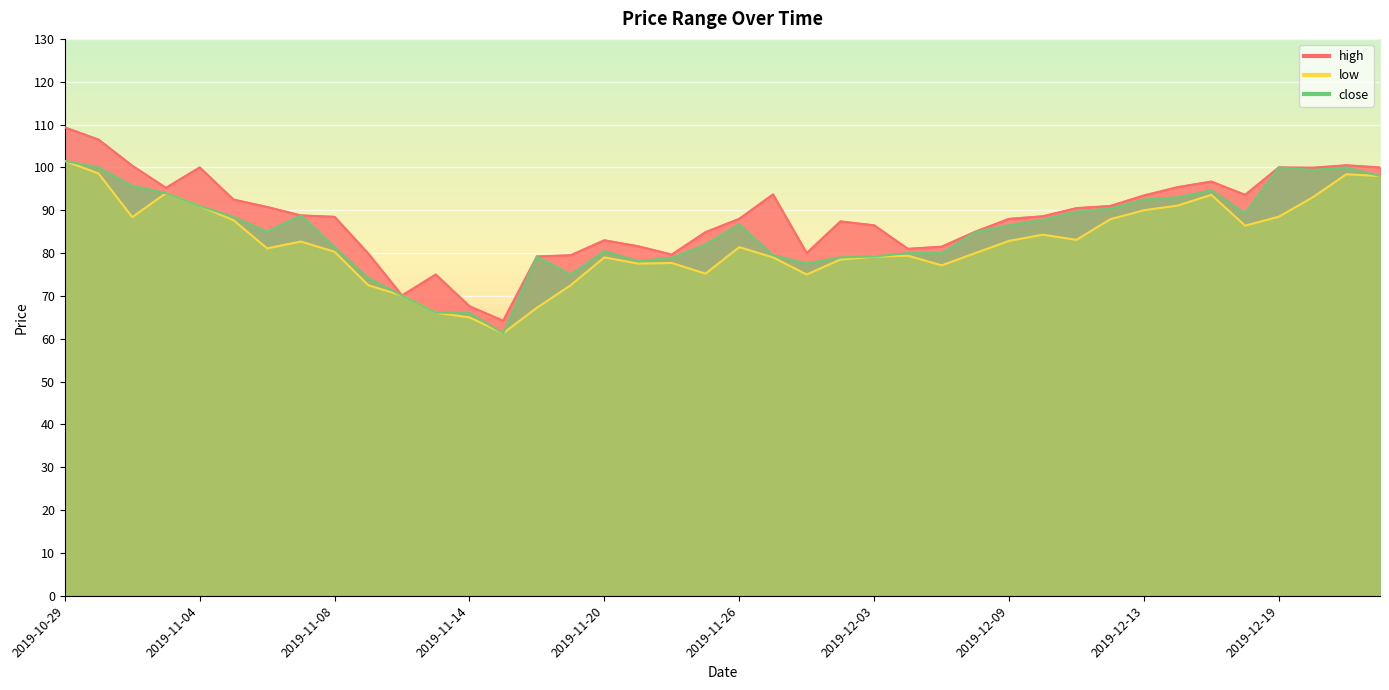

Between 2019-10-31 and 2019-11-26, which series saw the biggest shift?

high